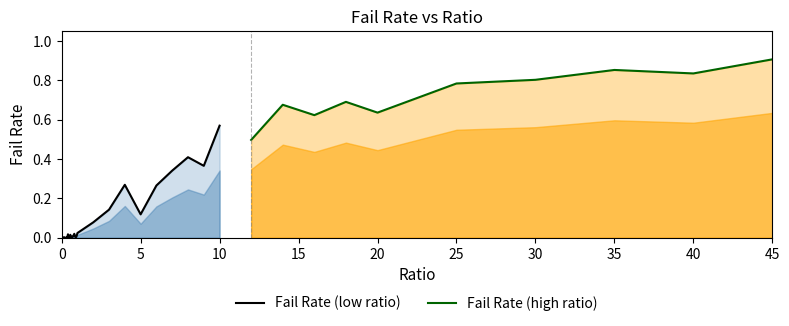

At which category is the sum across all series the highest?

45